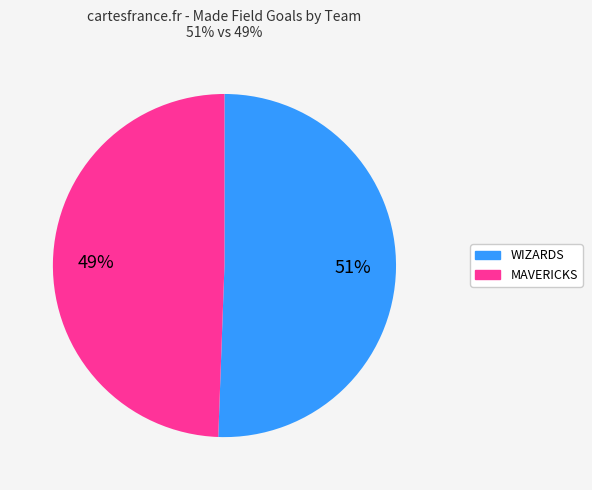

Is there a majority slice in this chart?

Yes